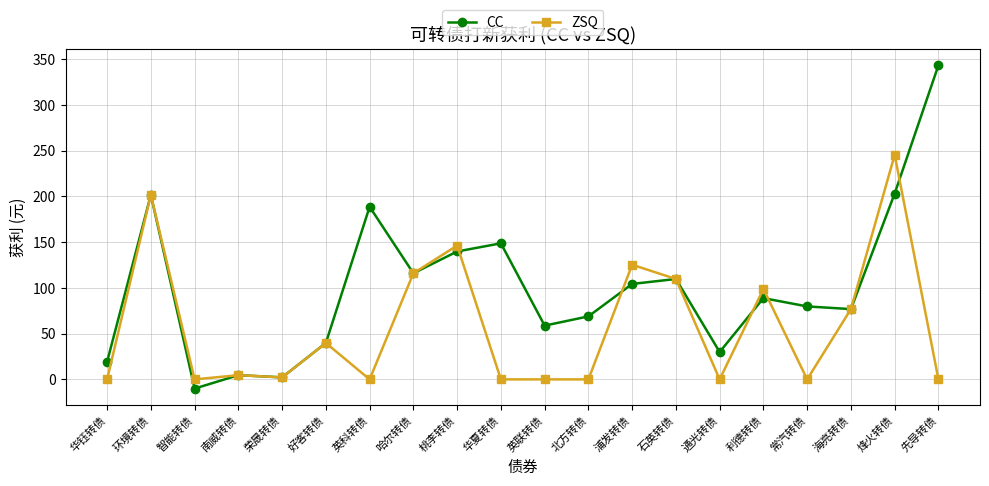

Rank the series by their maximum value, from lowest to highest.

ZSQ, CC